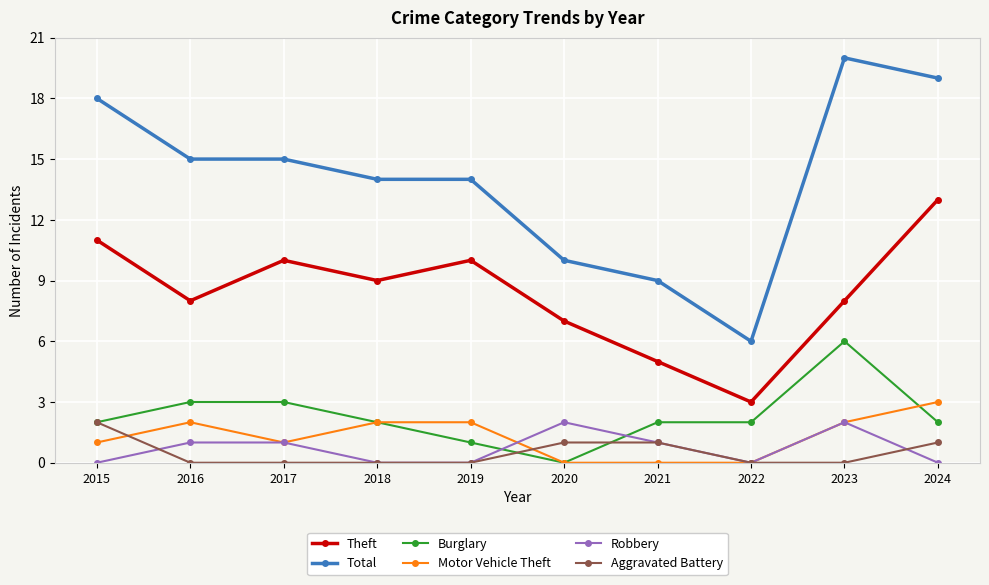

Is it true that Aggravated Battery equals -1 at 2016?

False